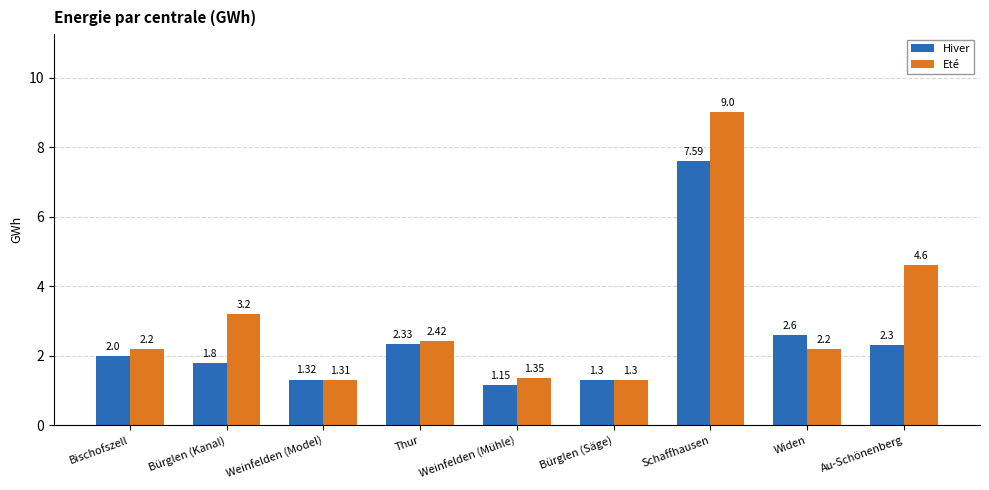

What is the total value across all series at Schaffhausen?

16.6